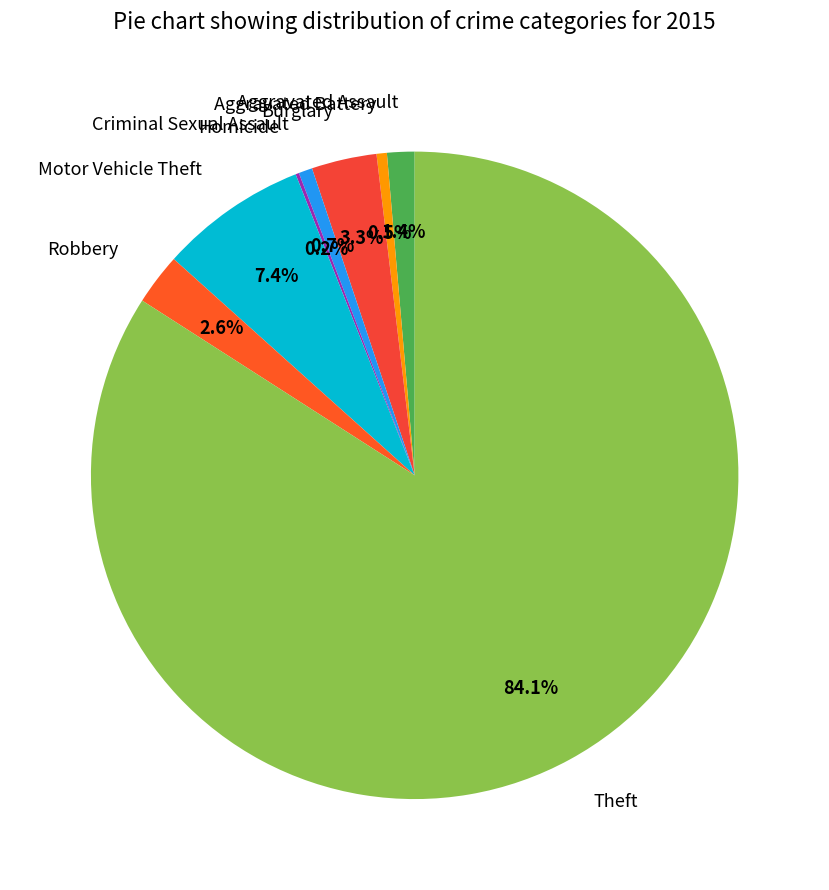

Which category has the biggest portion of the pie?

Theft